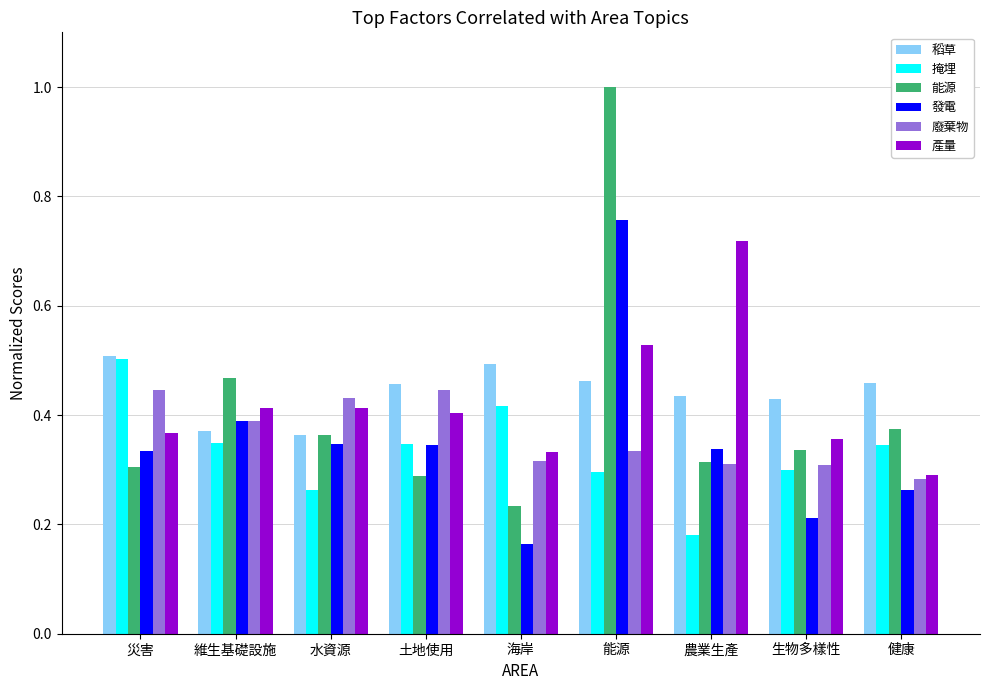

How many series are shown in this chart?

6